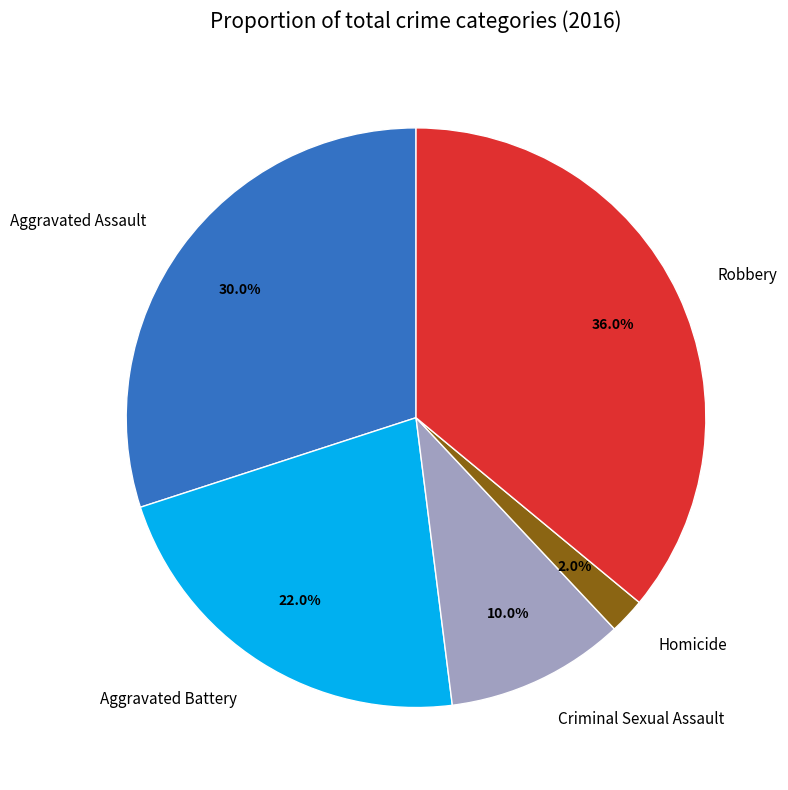

What is the largest slice in the pie chart?

Robbery